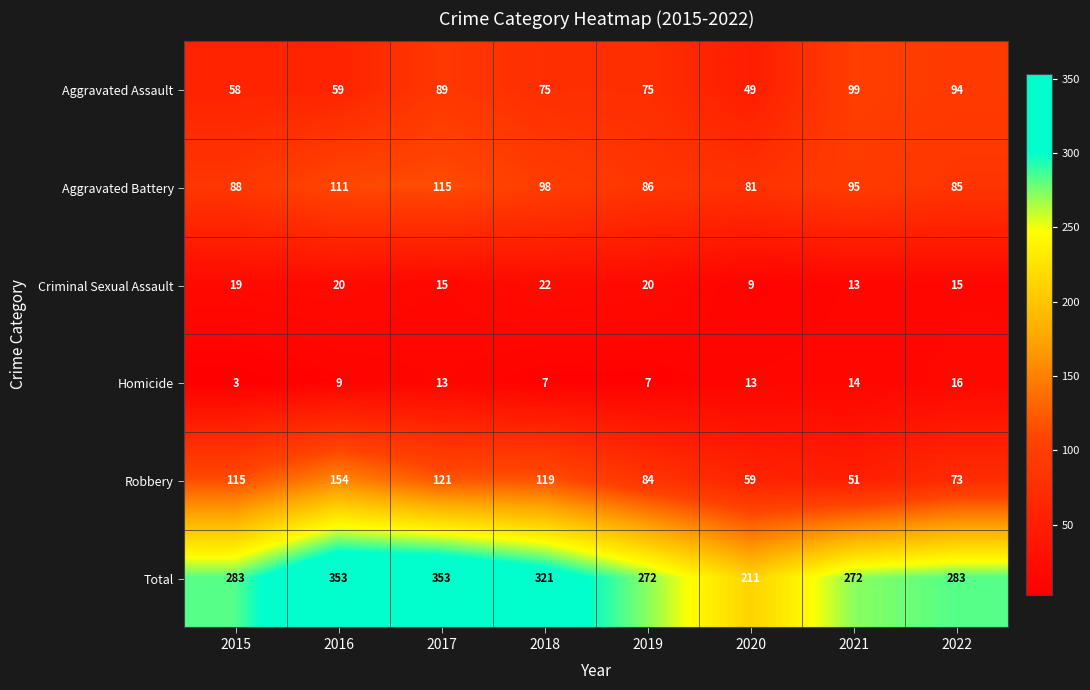

Count the number of categories in the chart.

8